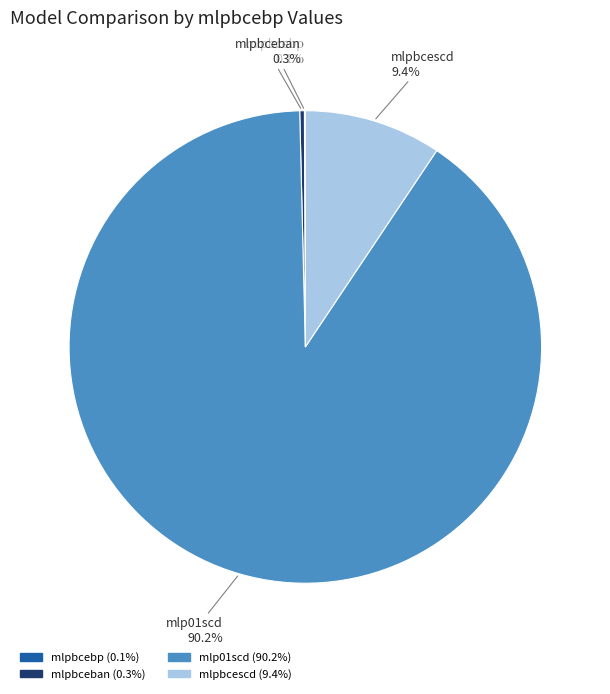

To the nearest percent, what is the difference between the largest and smallest slice percentages?

90%